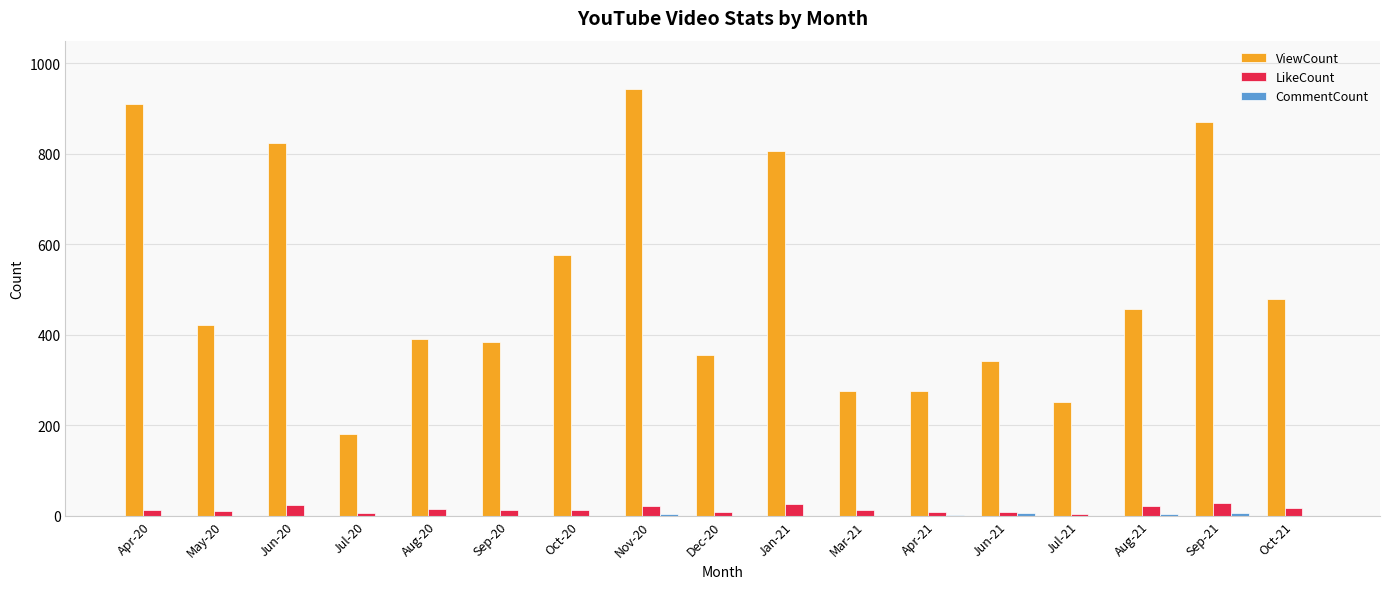

How many categories are shown in the chart?

17